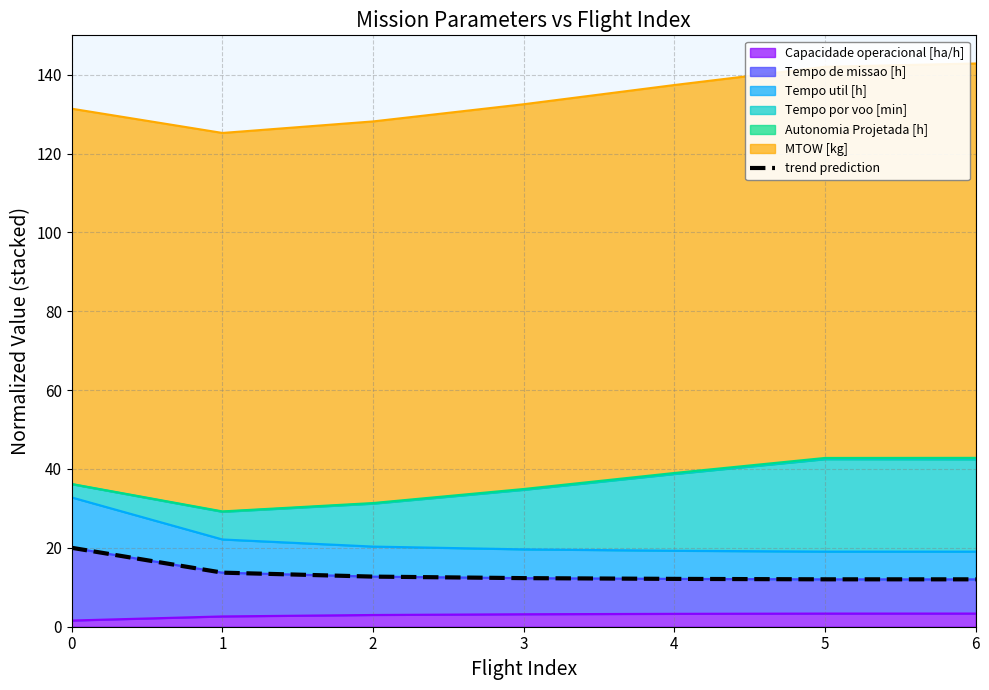

Is it true that the value at 3 is 12.3?

True